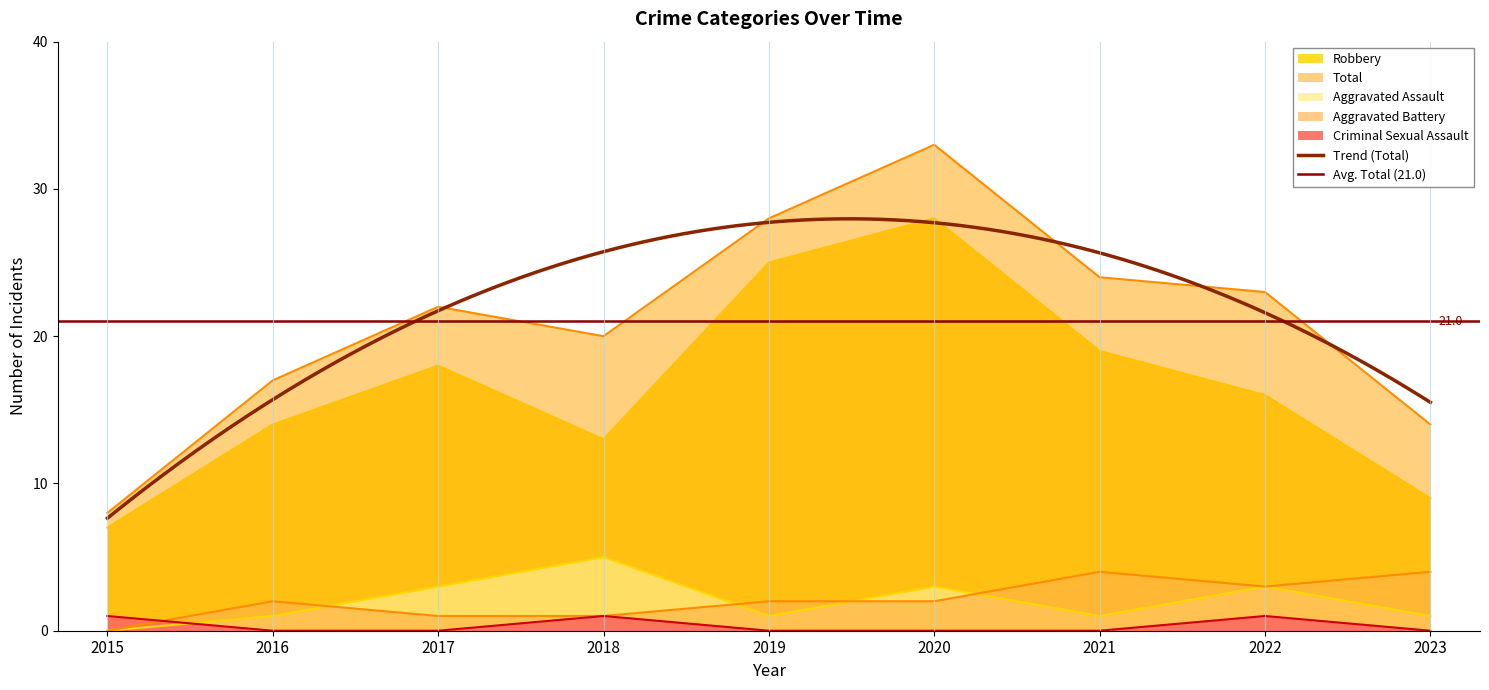

How many positive values does the Aggravated Battery series have?

8